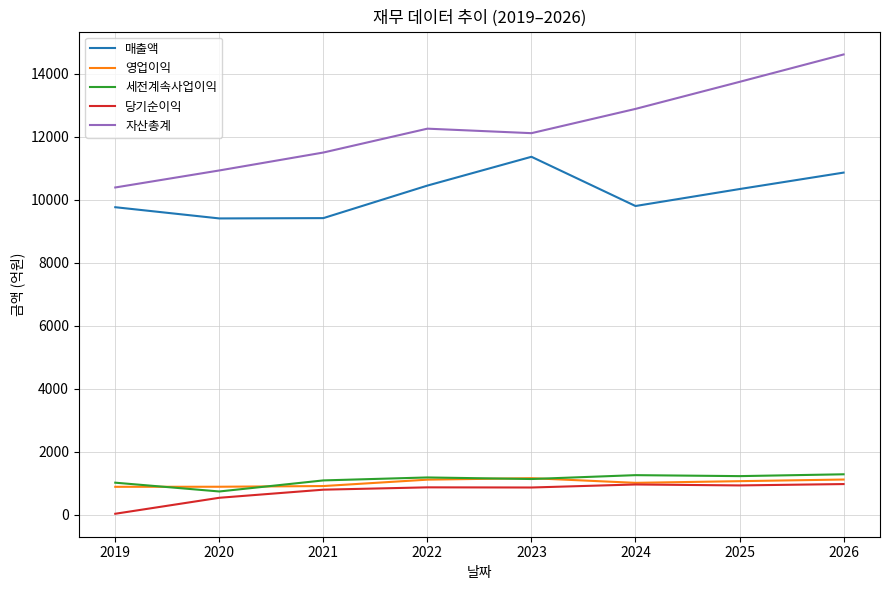

Which series has the largest total across all categories?

자산총계